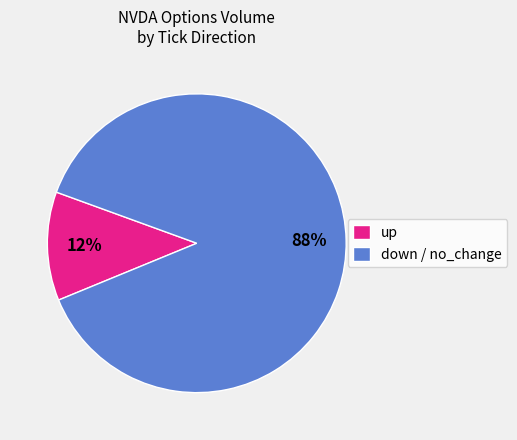

To the nearest percent, what is the average slice percentage?

50%